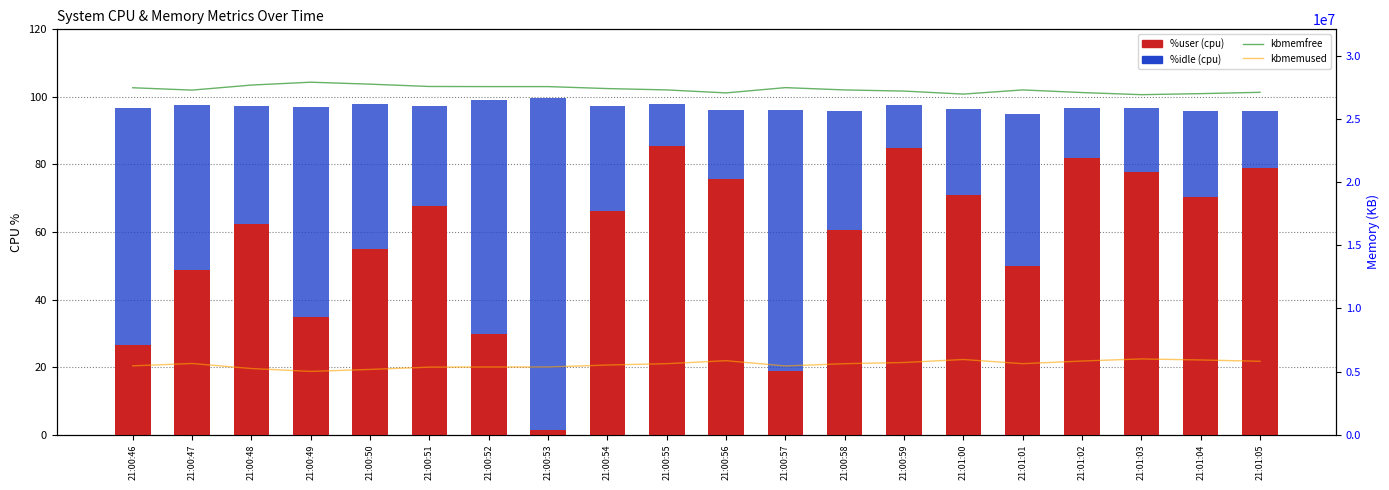

Is it true that %user equals 18.7 at 21:00:51?

False